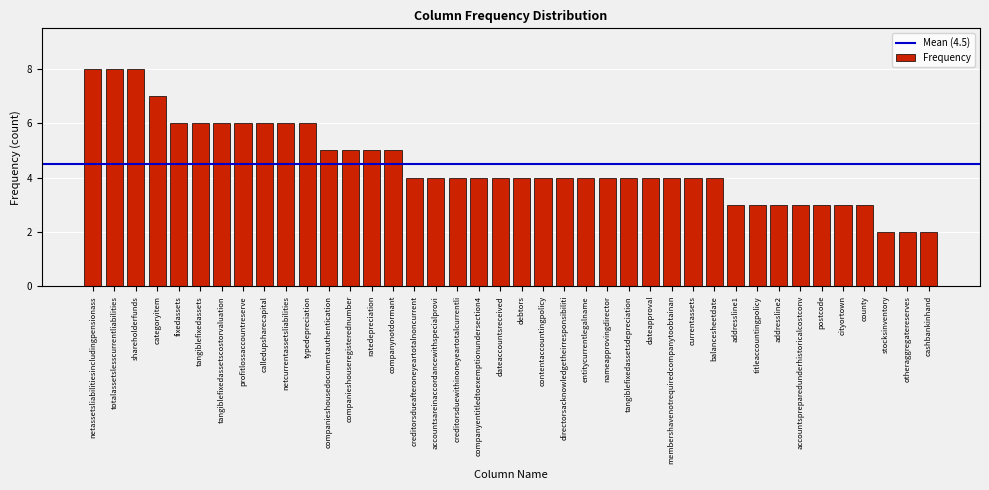

What is the sum of all values?

180